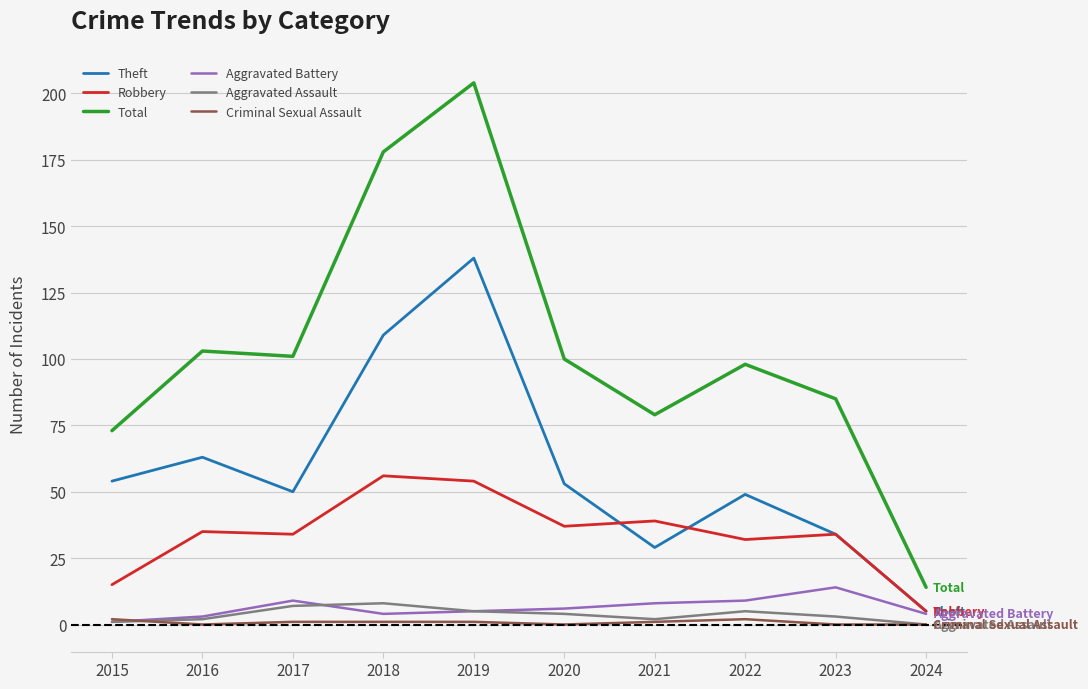

Is it true that Theft equals 63 at 2016?

True